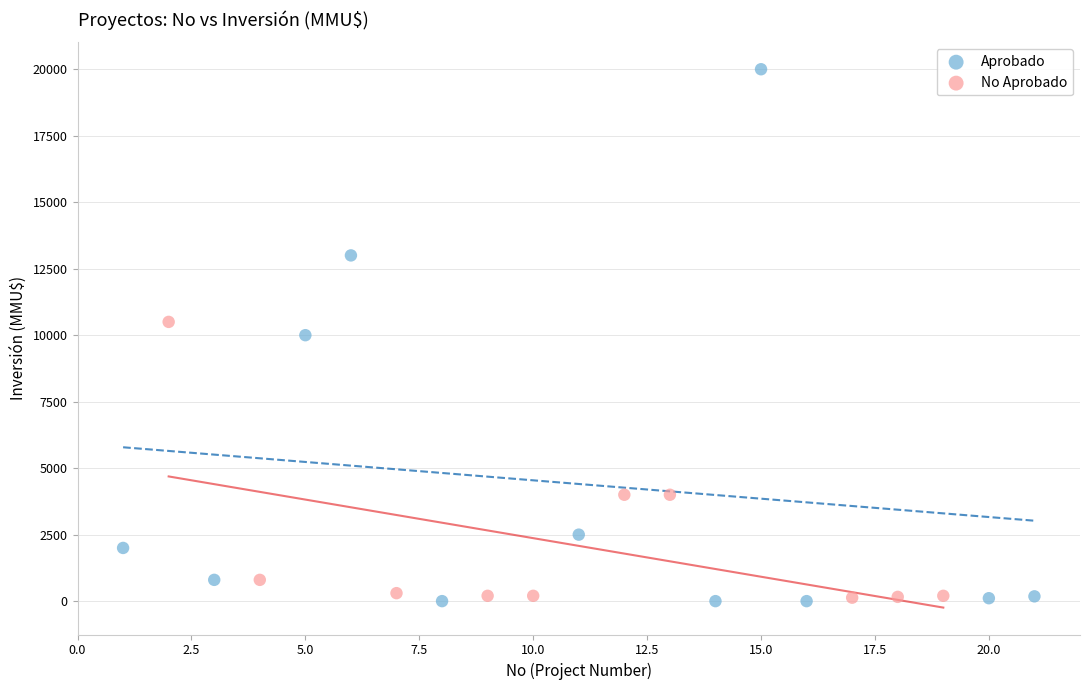

Which series contains the highest Y value?

Aprobado